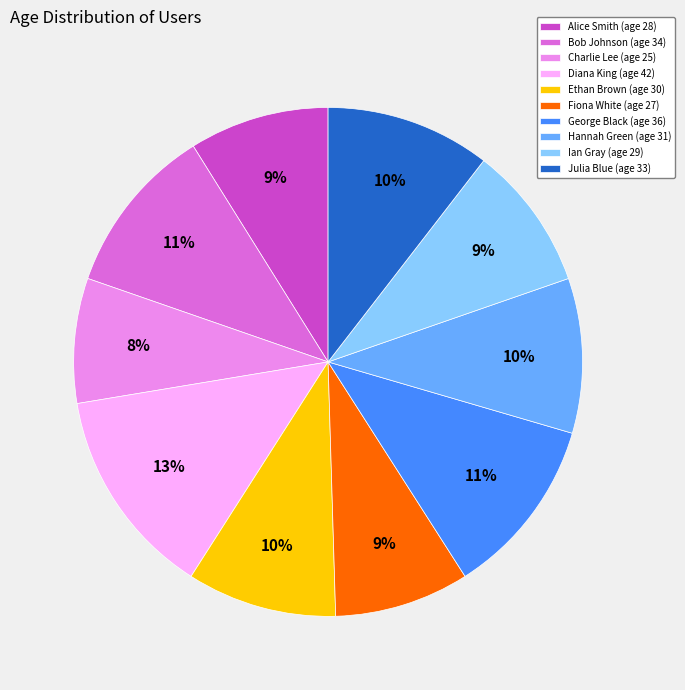

Is it true that Charlie Lee is 8% of the pie?

True